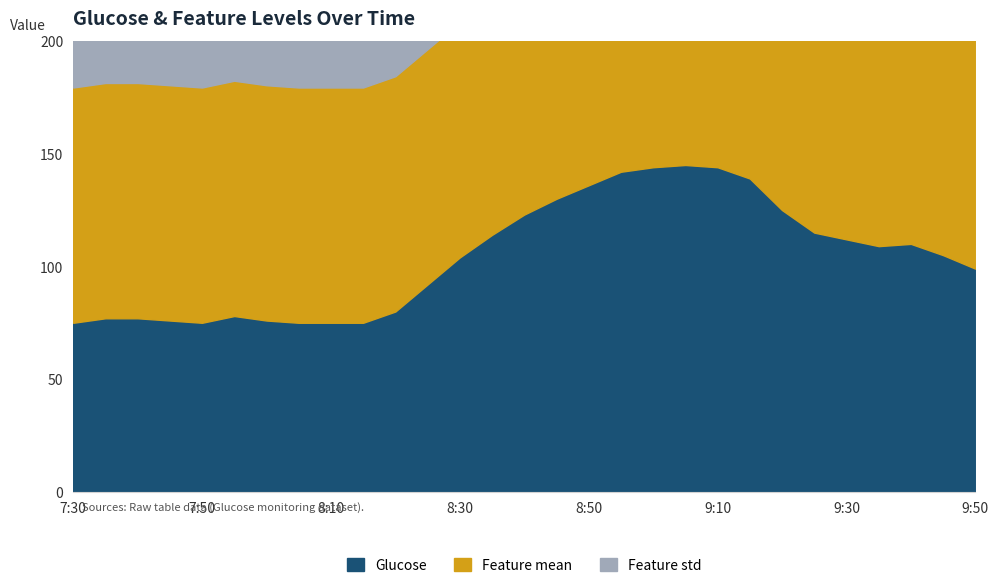

Rank the series at 8:30 from lowest to highest value.

Feature std, Glucose, Feature mean